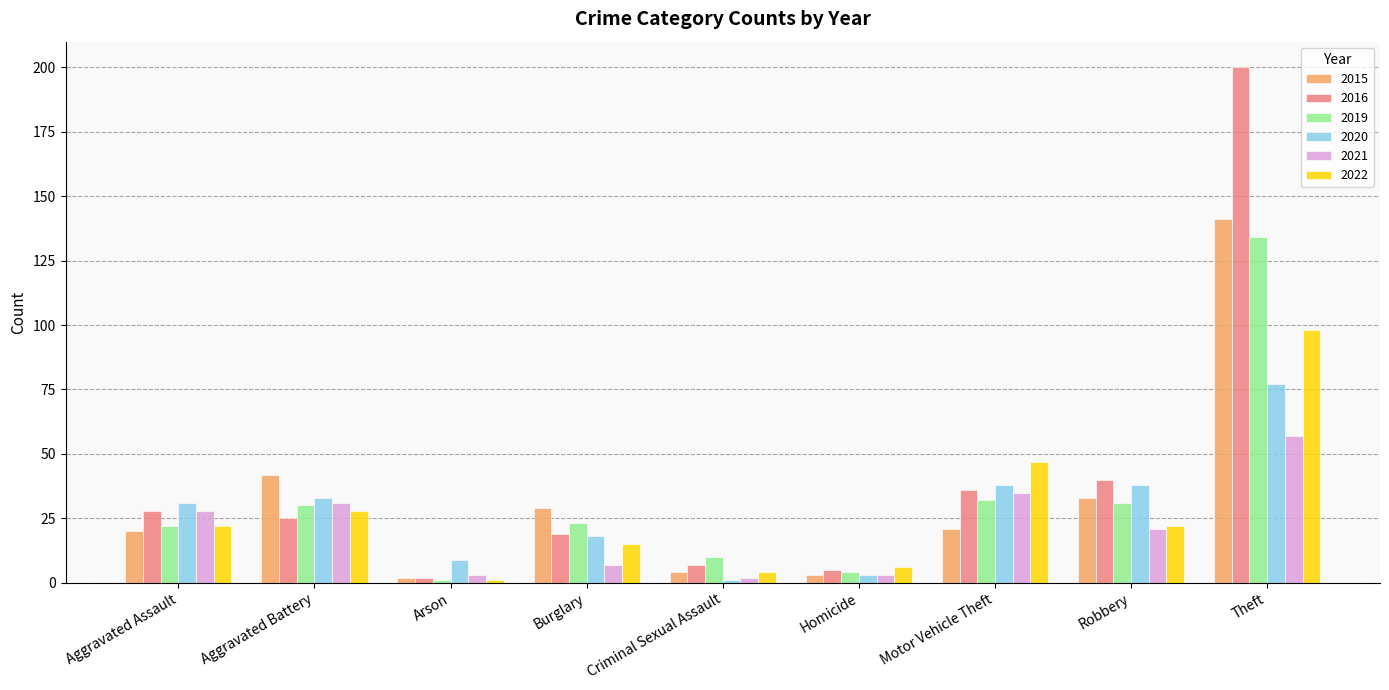

At how many categories does at least one series exceed 67?

1